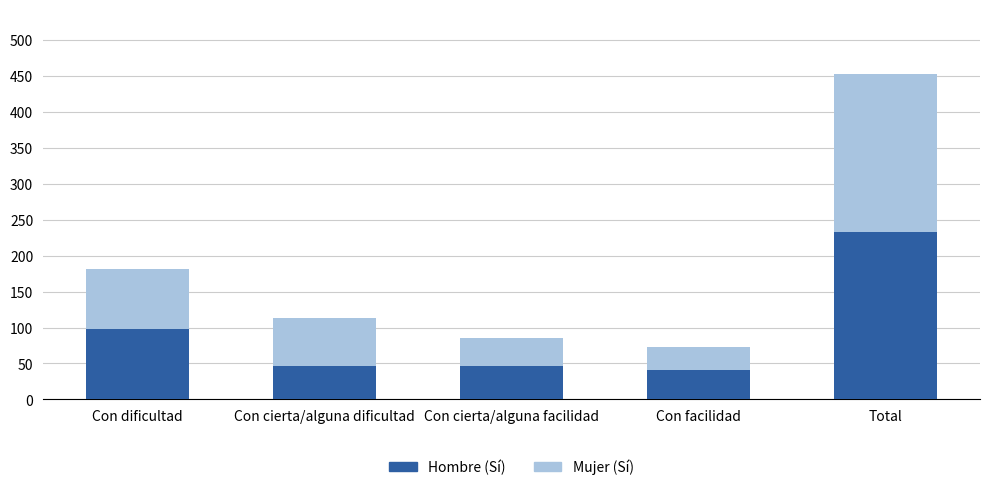

Are the bars horizontal?

No